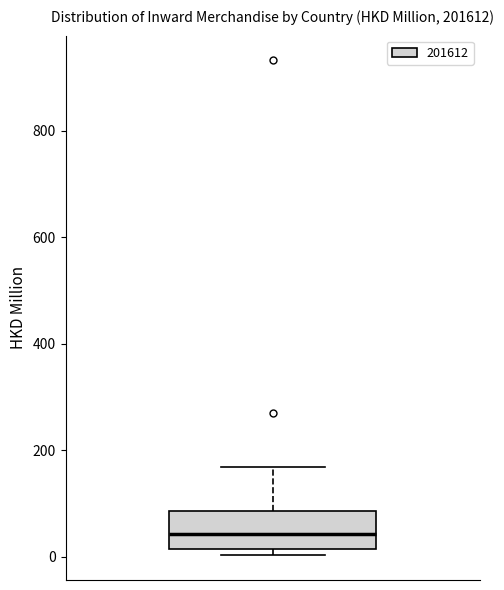

Where does the median line of the box sit on the y-axis? The values are not printed on the chart, so give them approximately, as read against the axis.

40